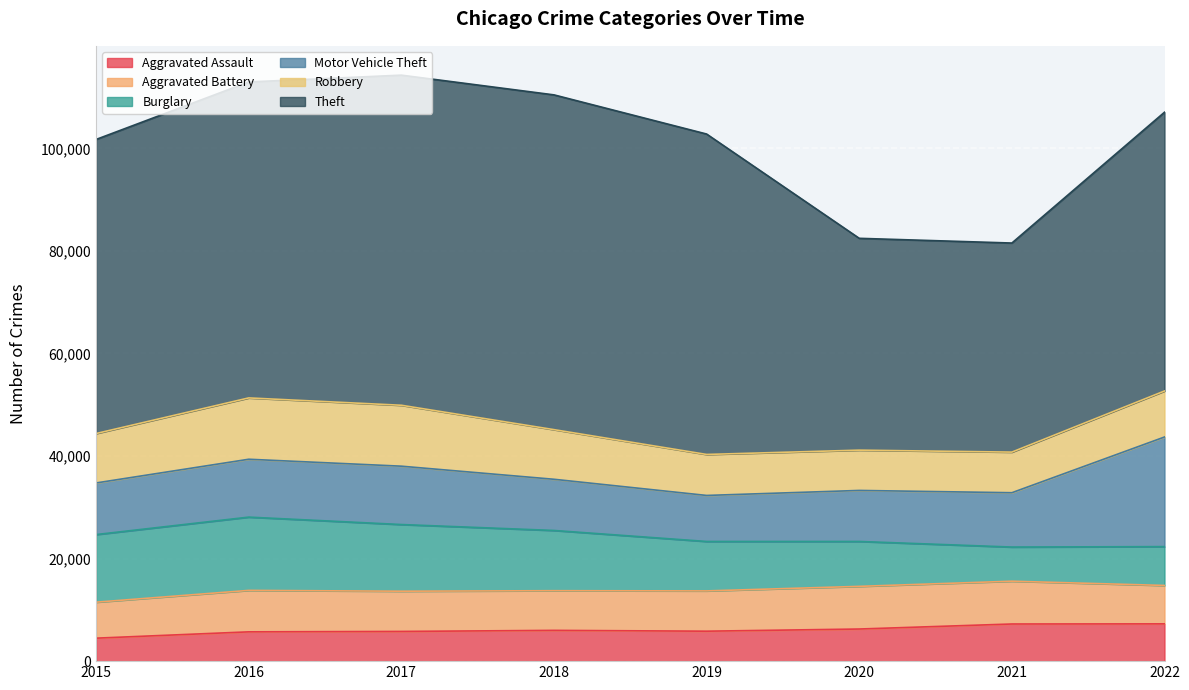

How many series are shown in this chart?

6